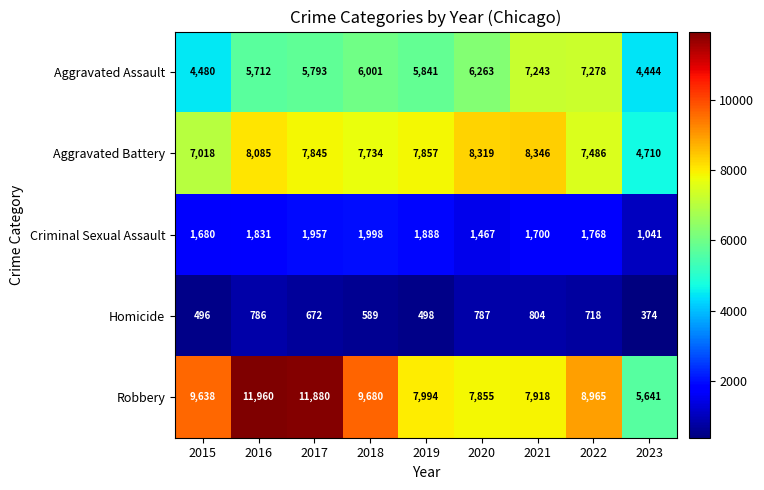

Which series has the widest spread of values?

Robbery